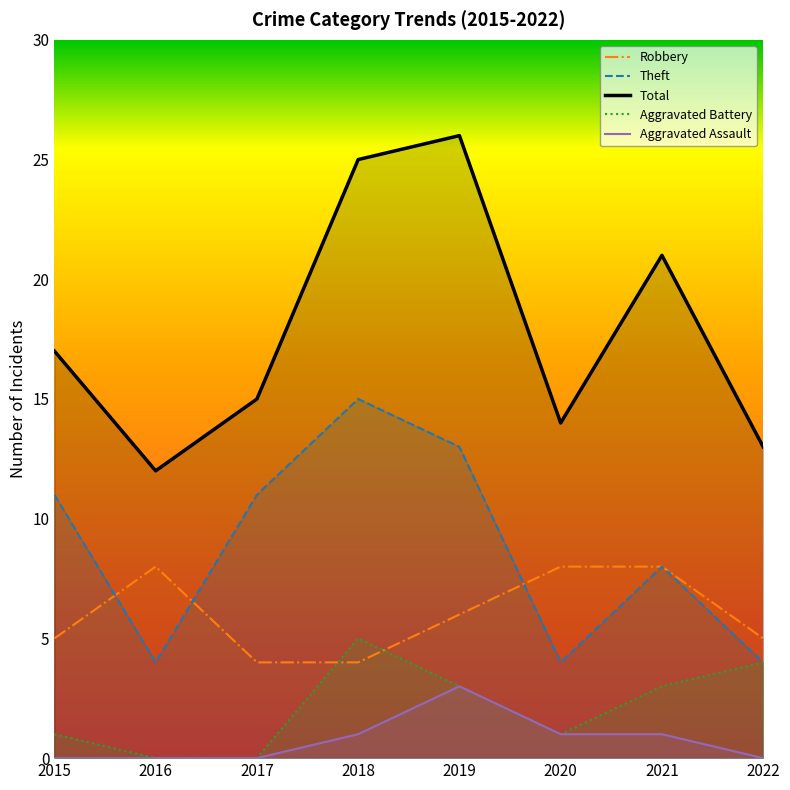

What is the sum of the Aggravated Assault values at 2020 and 2019?

4